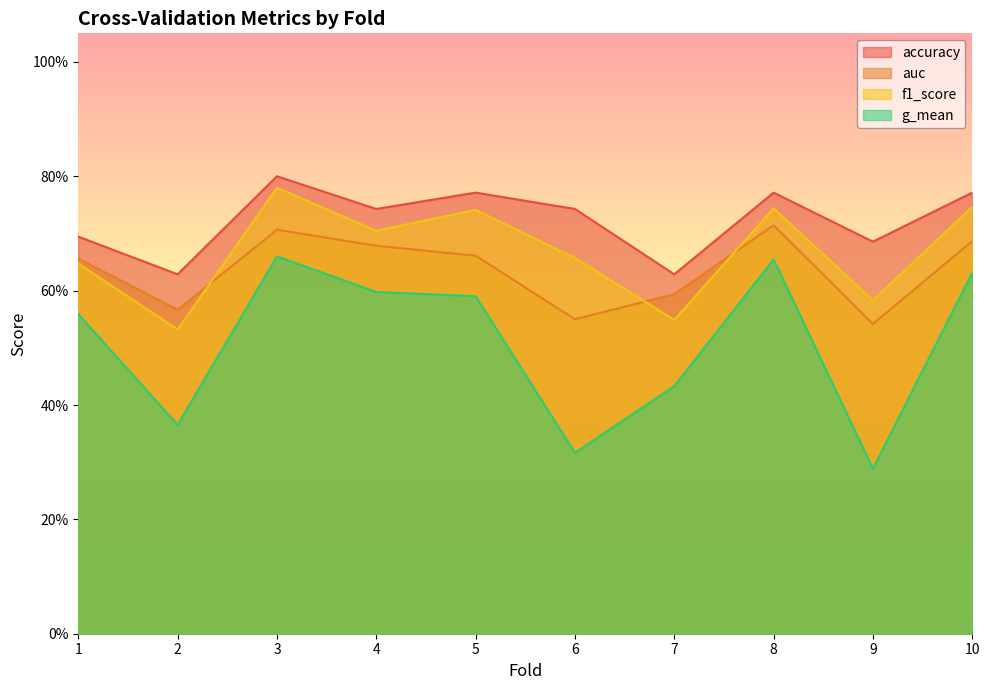

Which series has the largest total across all categories?

accuracy